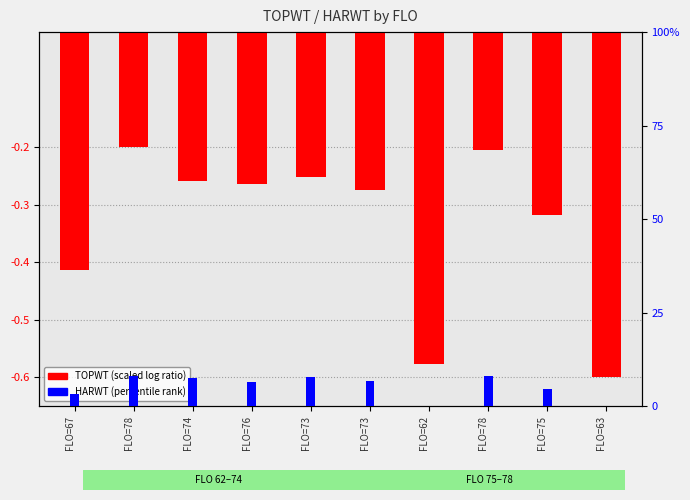

List the series in order of their overall mean, lowest first.

TOPWT (scaled), HARWT (scaled)